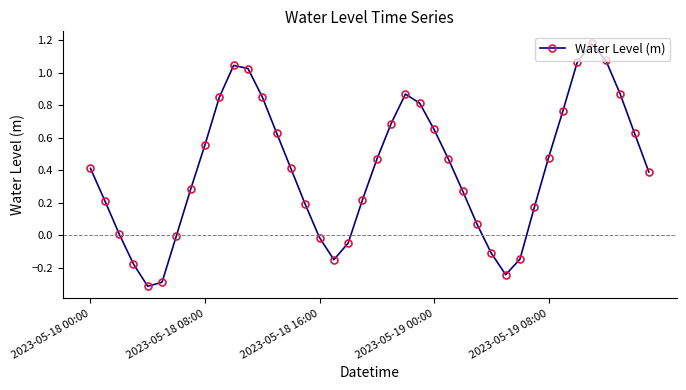

Count the number of data series in this chart.

1